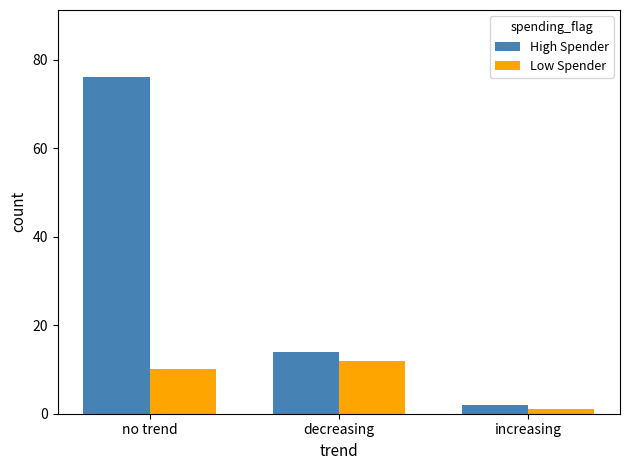

What is the approximate value of High Spender at no trend, to the nearest 10?

80